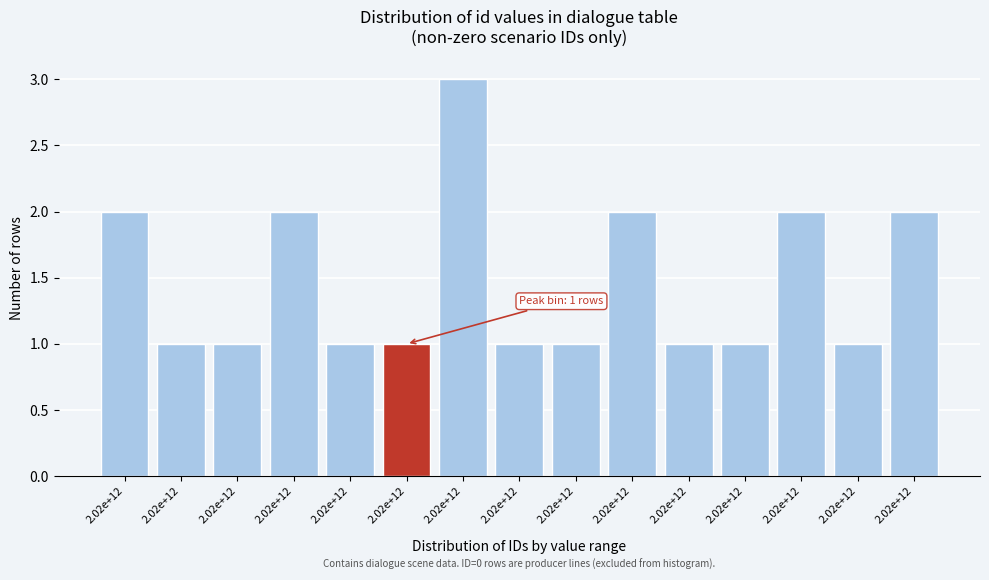

How many categories are shown in the chart?

15